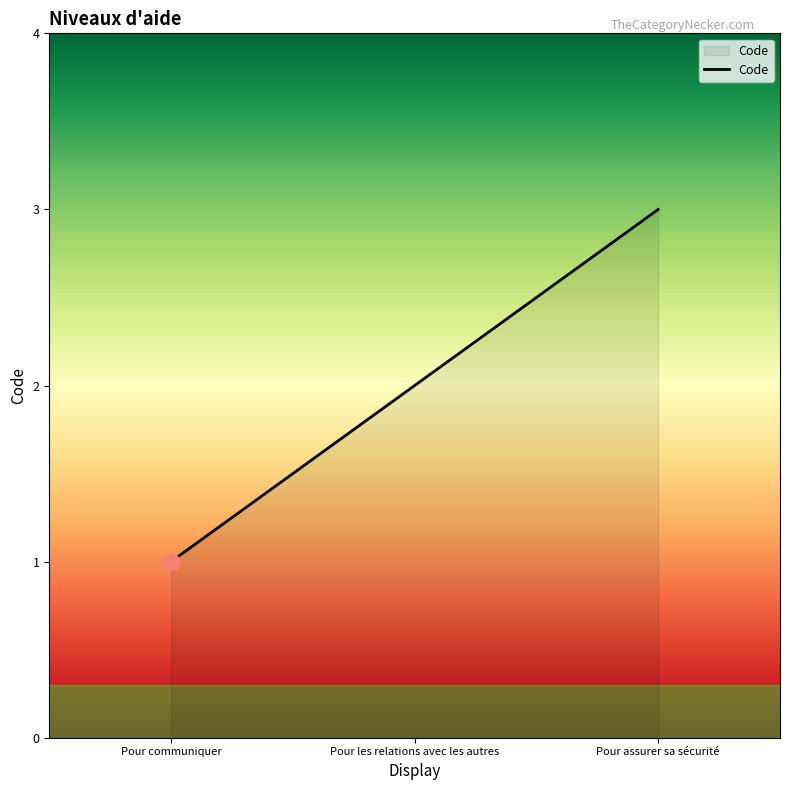

How many series are shown in this chart?

1